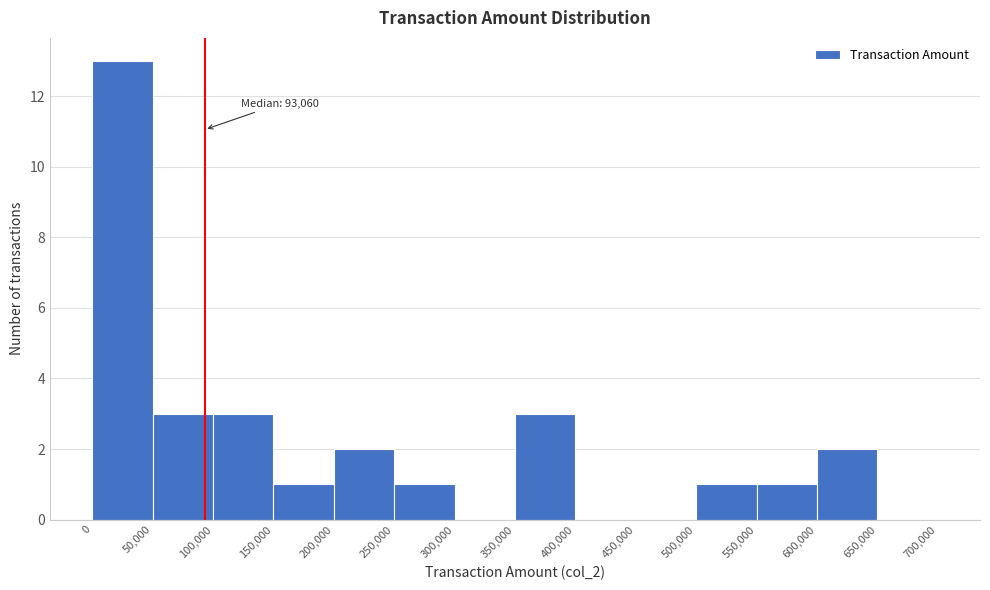

Which range on the x-axis has the tallest bar?

0 to 50,000